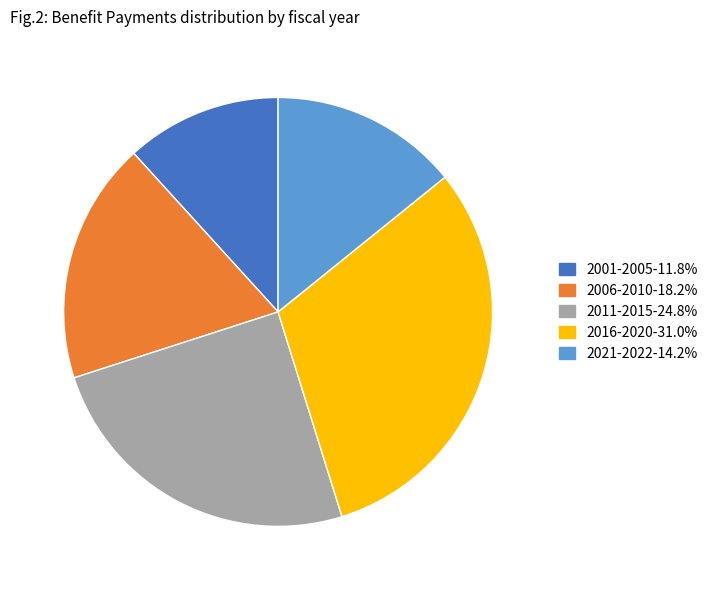

Does any single category account for the majority?

No